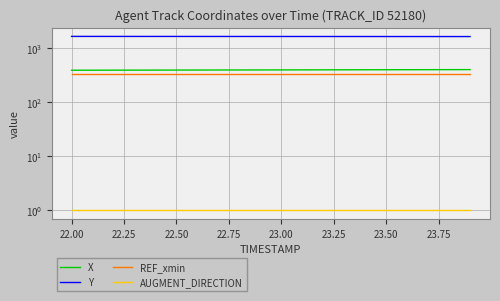

The AUGMENT_DIRECTION series shows 1.0 at 22.50. True or false?

True